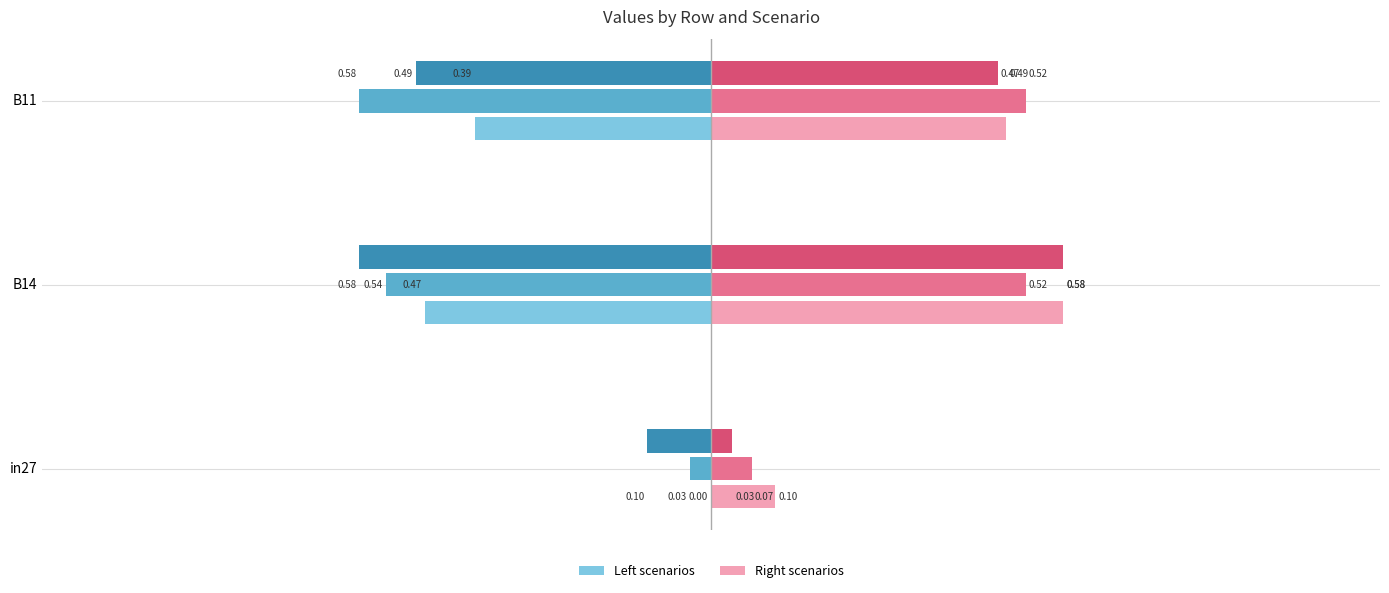

At which category is the sum across all series the highest?

B14